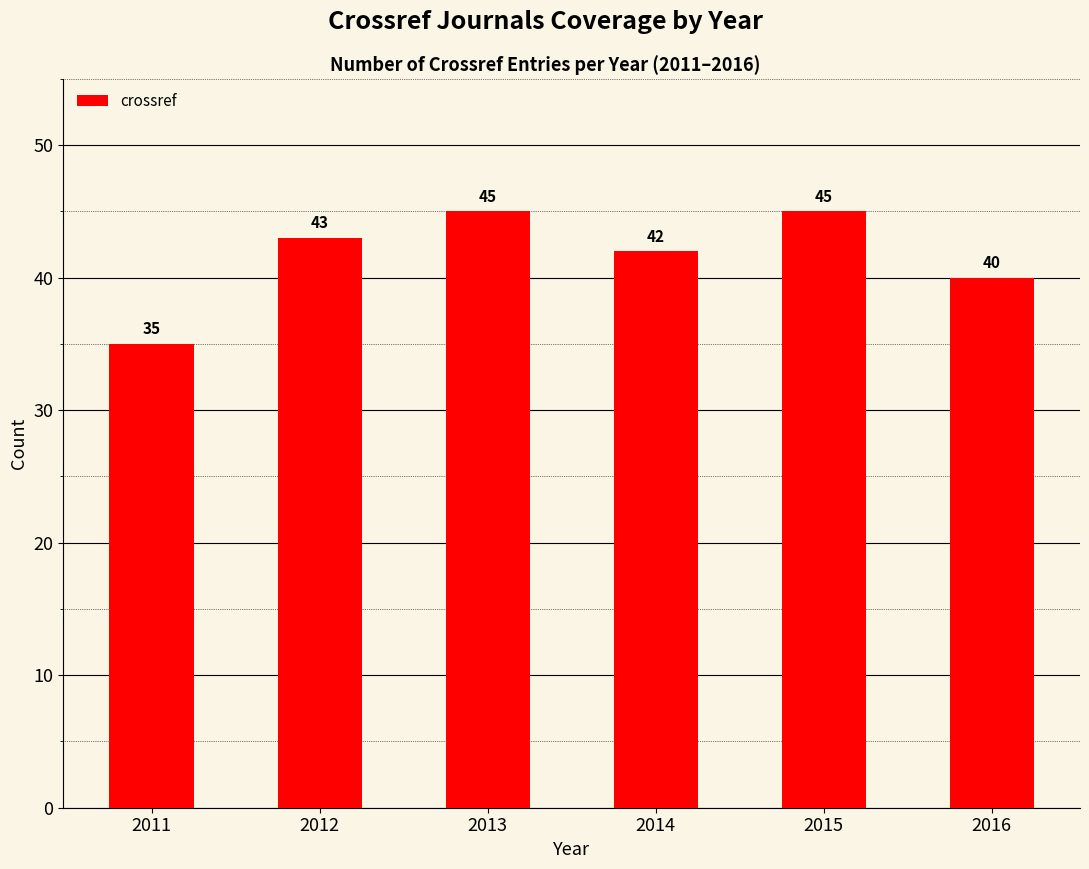

What is the minimum value shown in the chart?

35